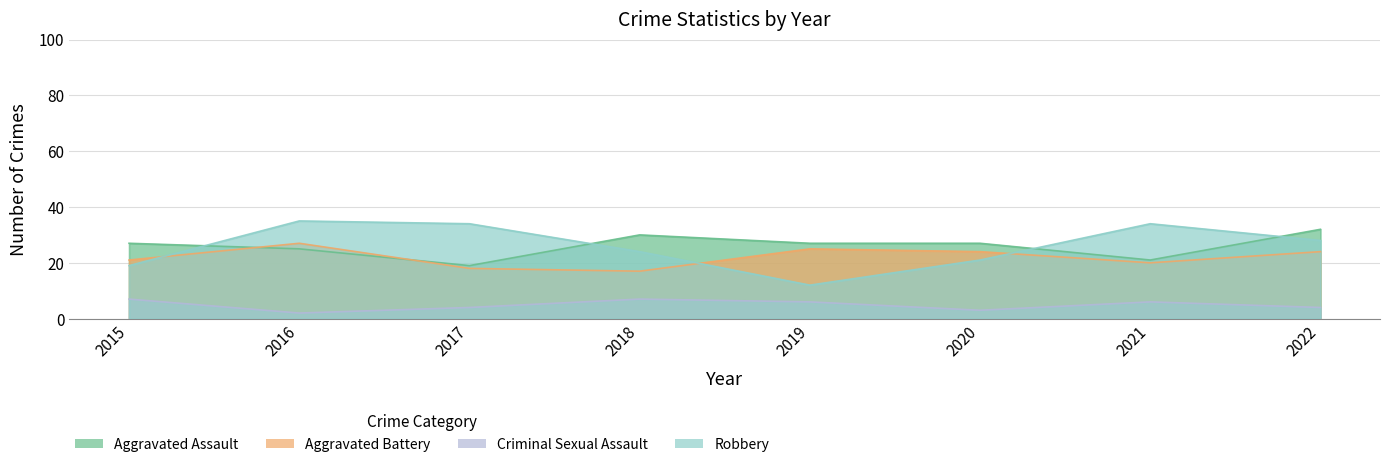

Where is the first local minimum for Aggravated Battery?

2018